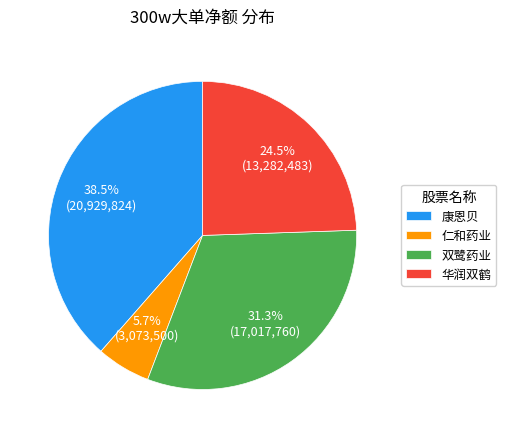

Rank the categories by value from lowest to highest.

仁和药业, 华润双鹤, 双鹭药业, 康恩贝